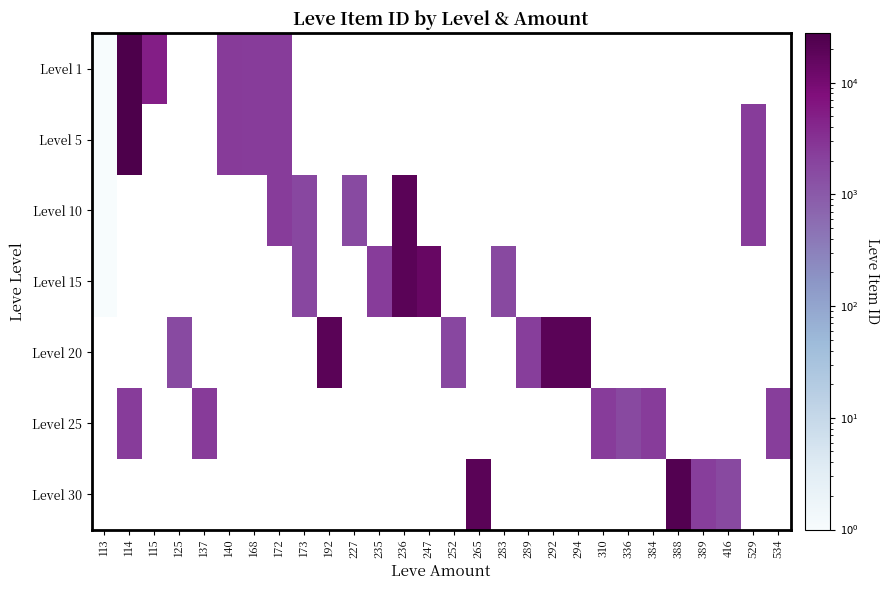

Where does the Level 20 series first go above 1694?

192